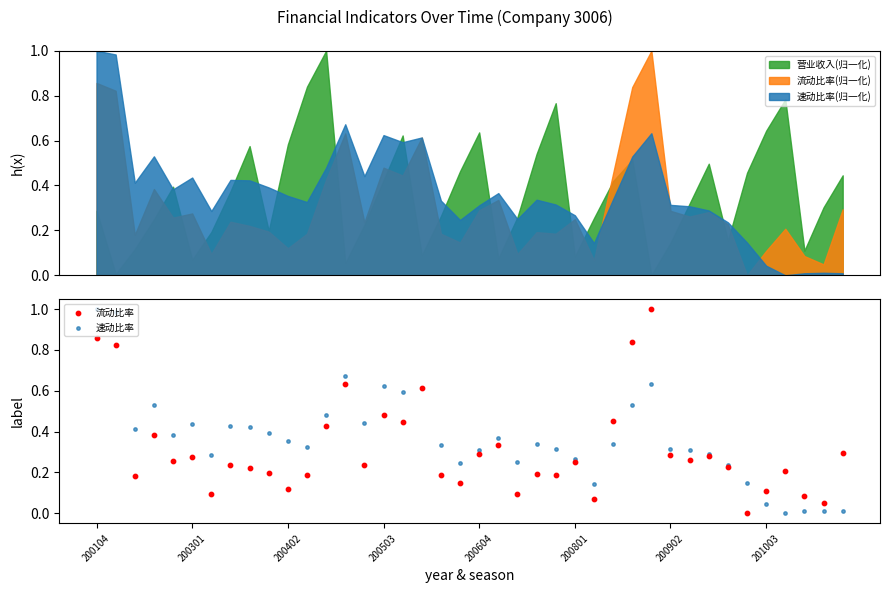

At which category is the sum across all series the highest?

200104